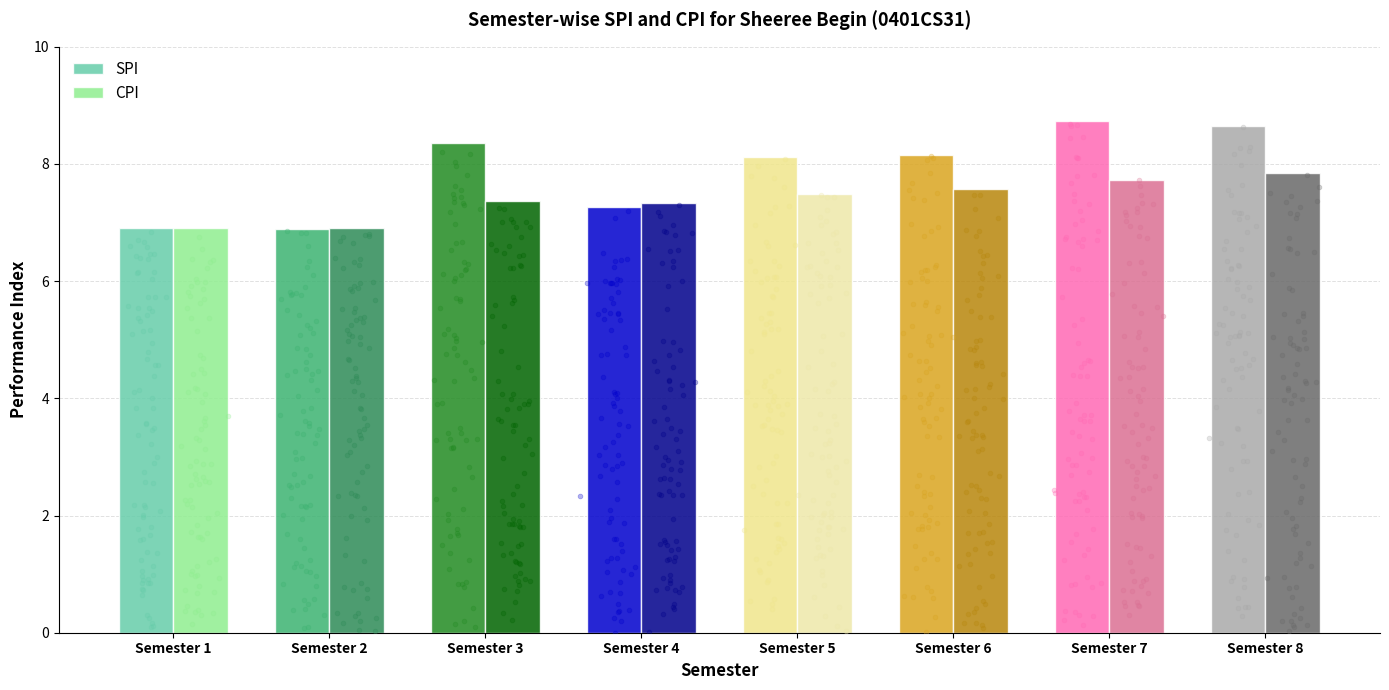

Which series contains the lowest Y value?

SPI